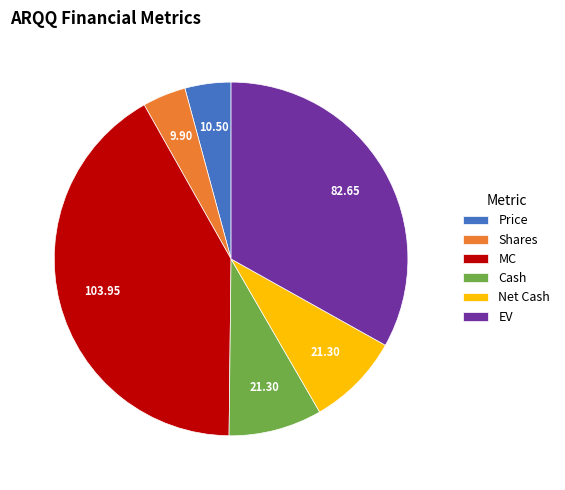

Is the sum of Cash and EV greater than half?

No